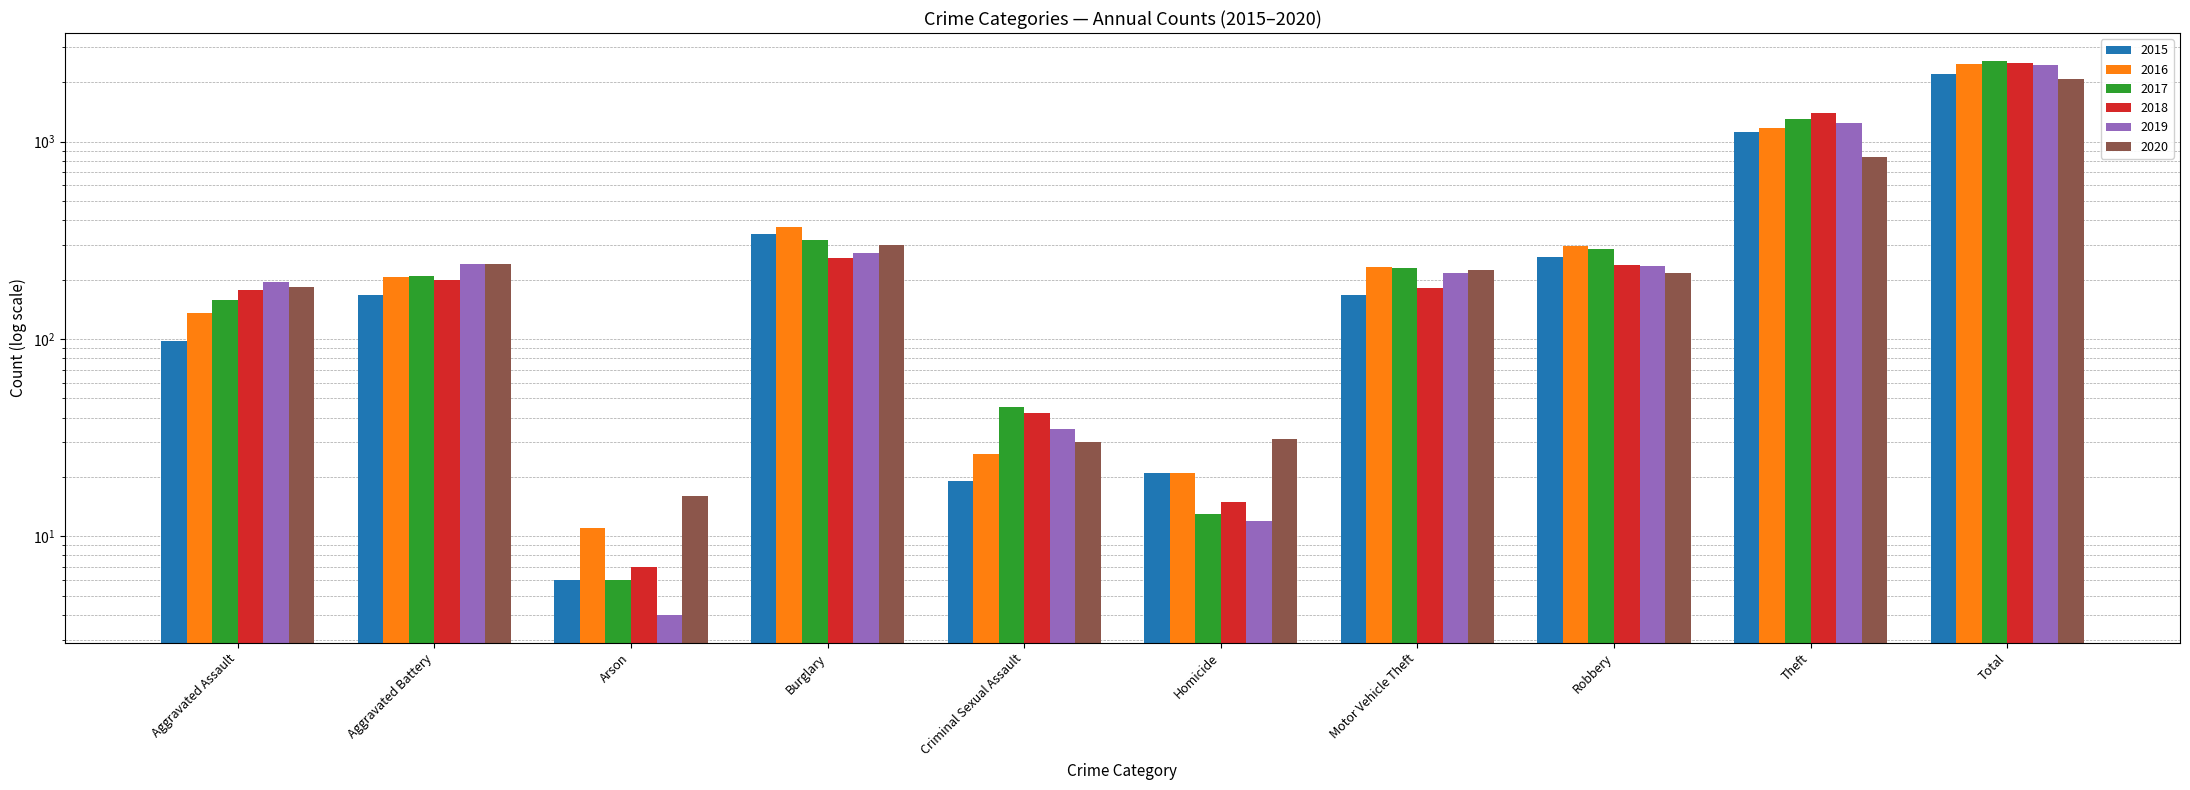

Is it true that 2018 equals 165 at Robbery?

False